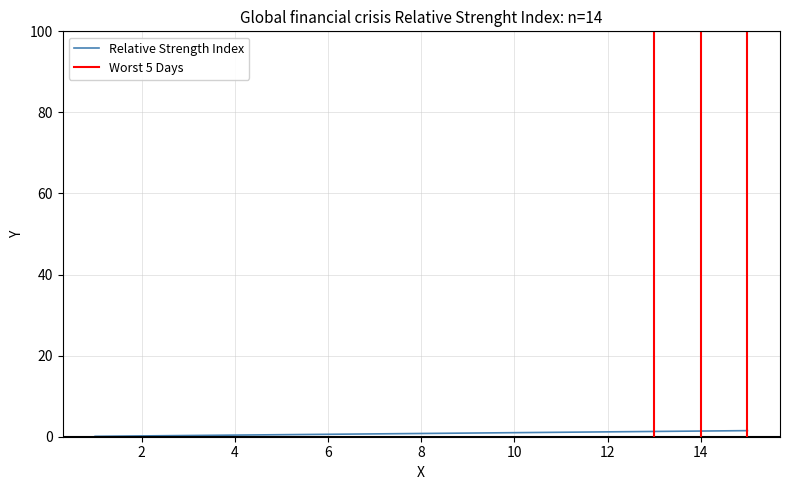

Is it true that the value at 2 is 0.3?

False